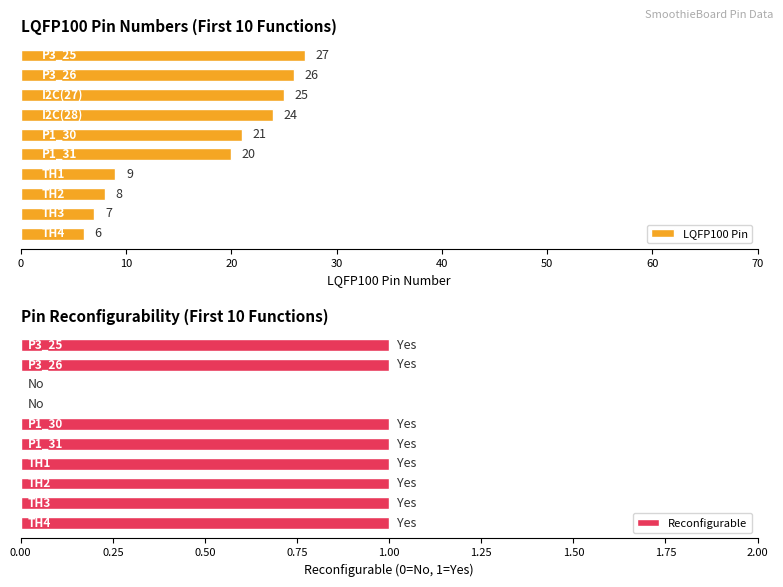

How many groups of bars are there?

10